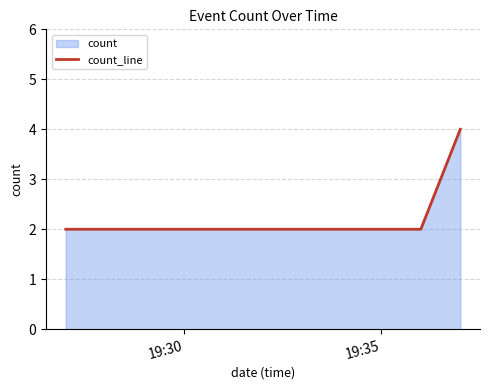

Does the chart have visible grid lines?

Yes